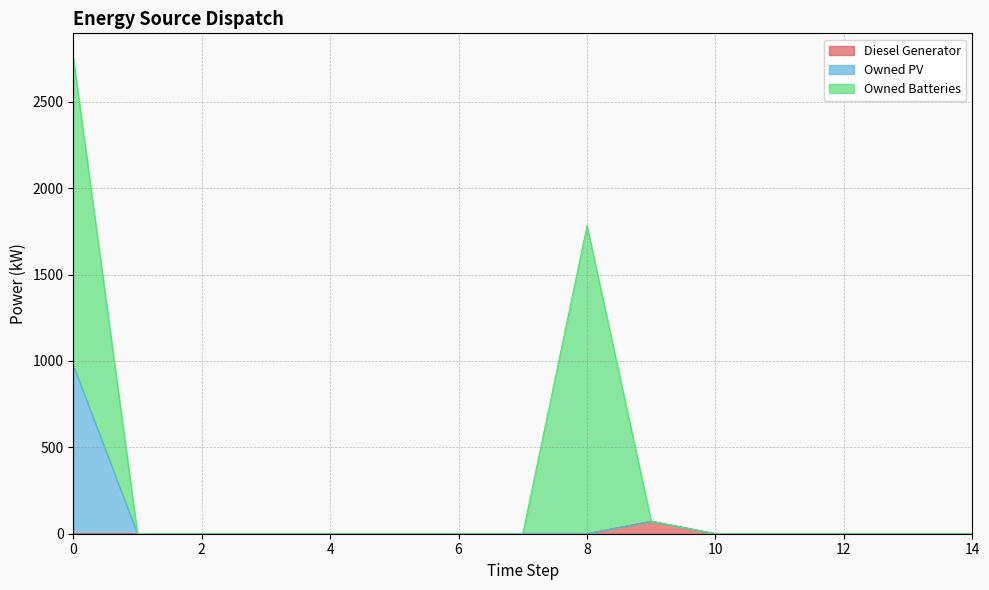

Is it true that Owned PV equals -472 at 2?

False